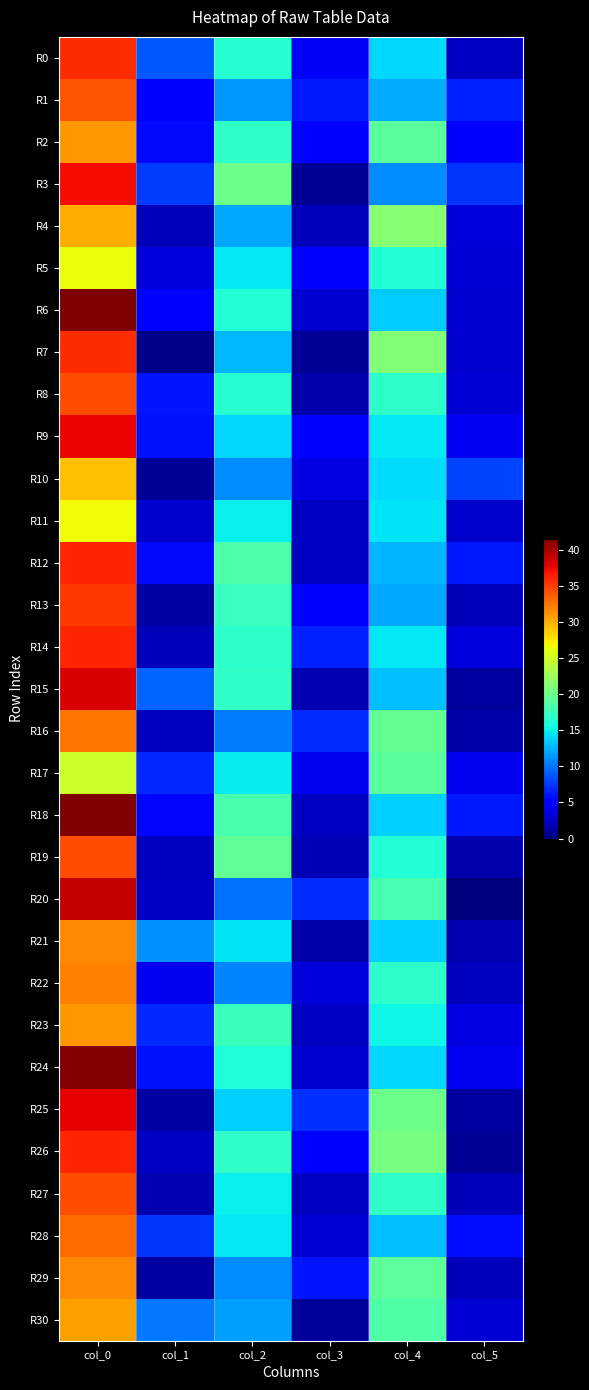

At which category is the sum across all series the highest?

col_0